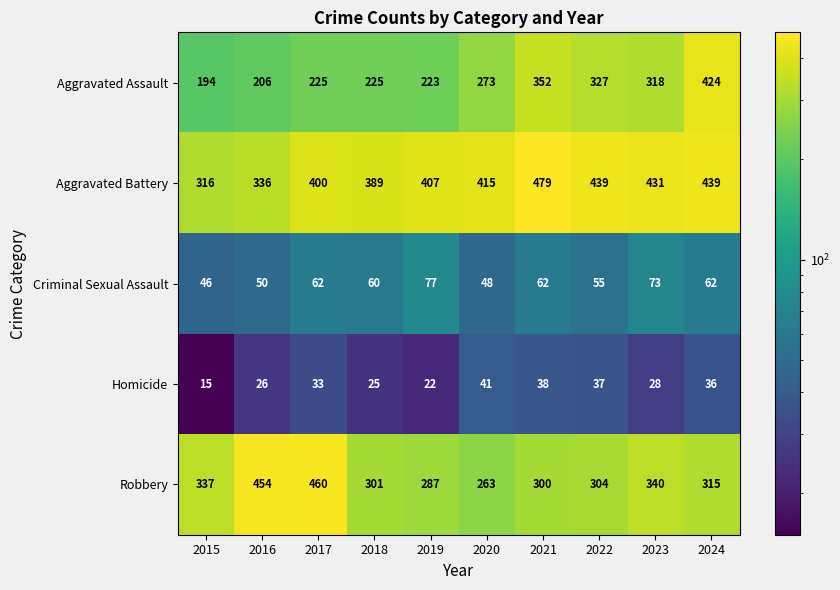

Is the value of Aggravated Assault at 2017 greater than the value of Criminal Sexual Assault at 2021?

Yes